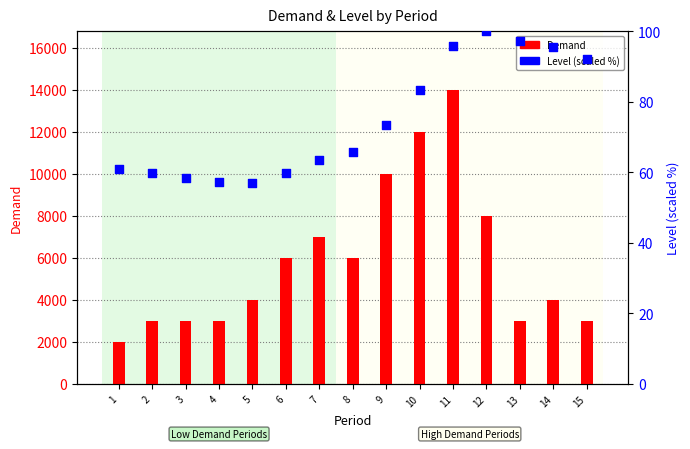

Which series contains the lowest Y value?

Level (scaled %)